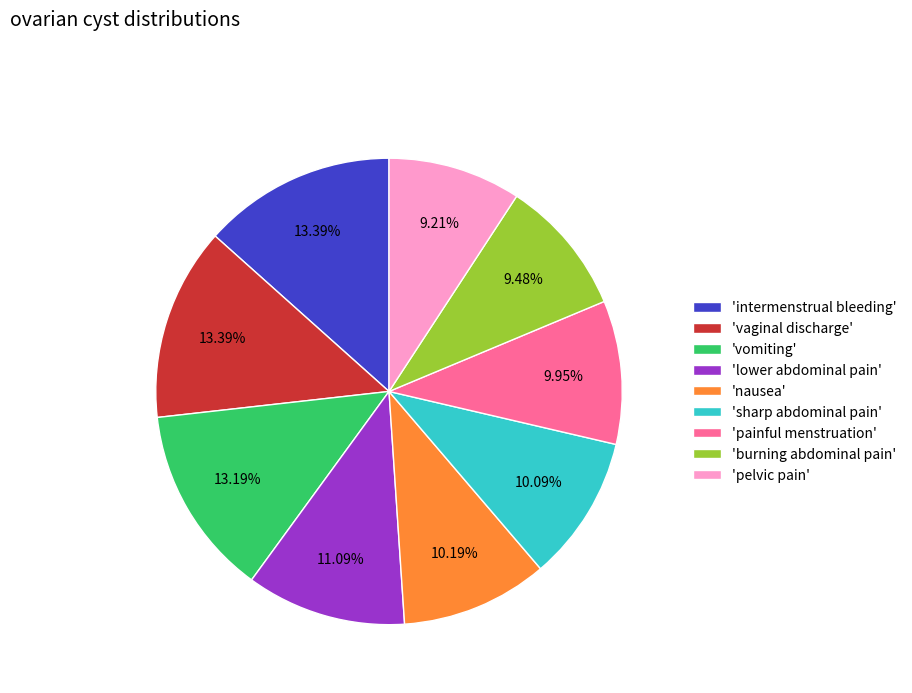

To the nearest percent, what is the average slice percentage?

11%